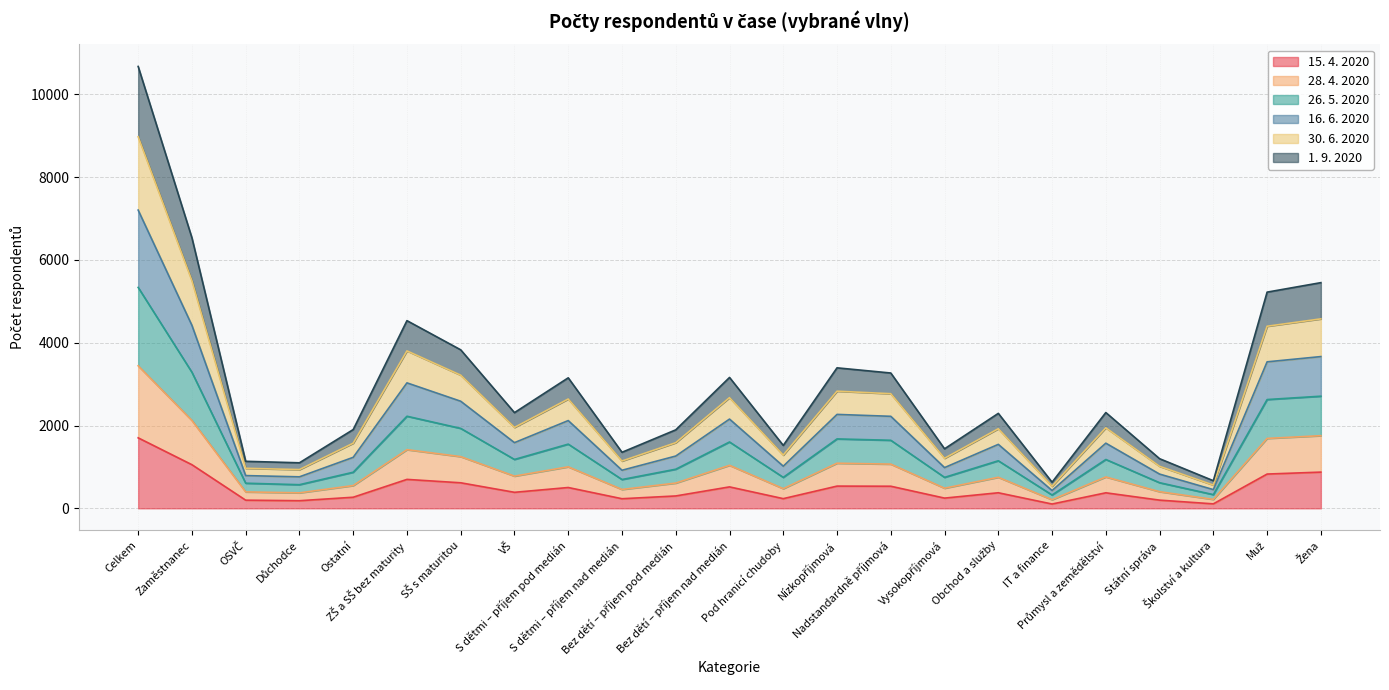

What position from the left is OSVČ?

3